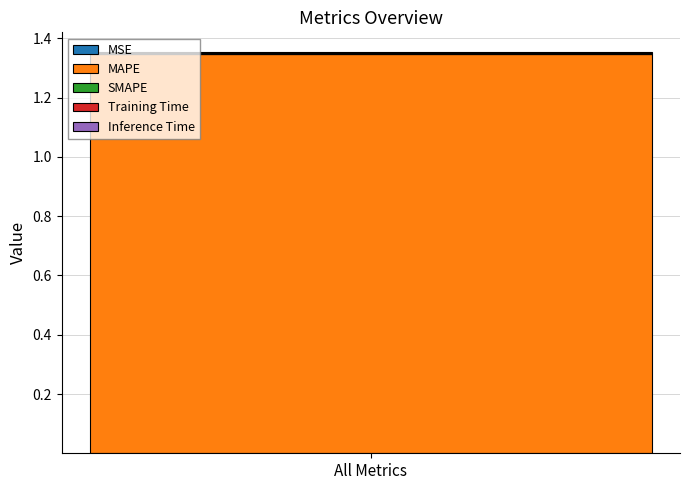

How many data points does each series have?

1